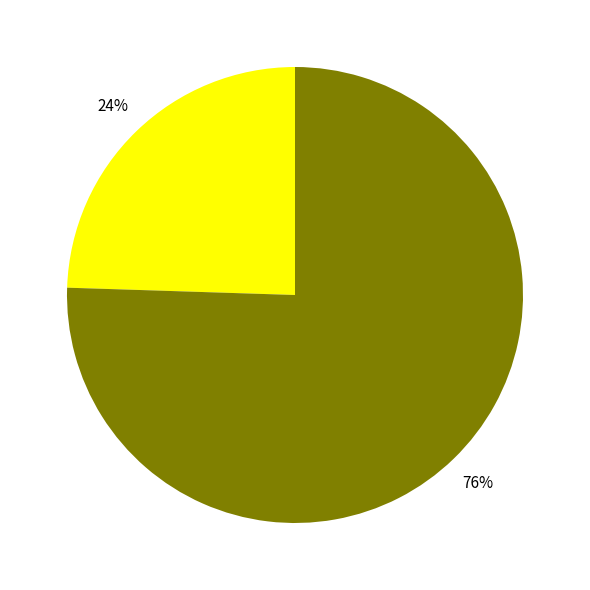

To the nearest percent, what is the average slice percentage?

50%